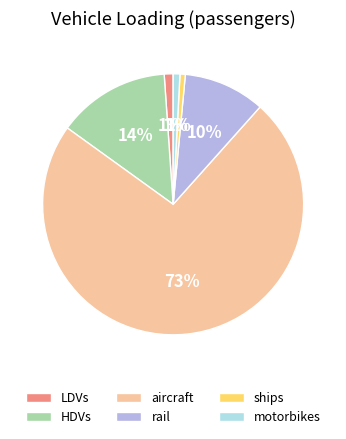

Approximately how many times larger is the value at aircraft compared to rail?

7.3